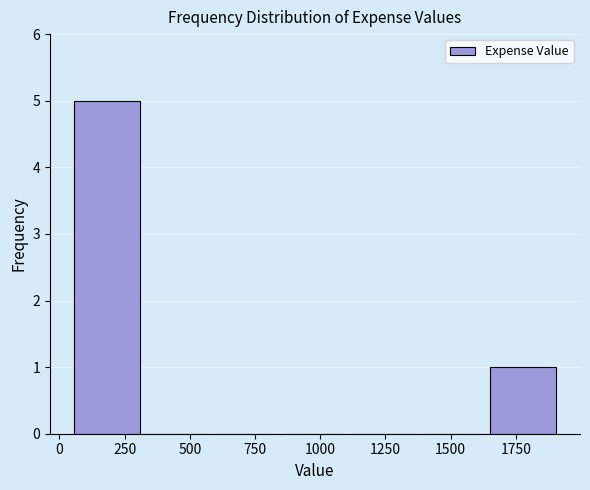

How tall is the bar that spans 50 to 300 on the x-axis? Neither the bar edges nor the heights are printed on the chart, so give them approximately, as read against the axes.

5